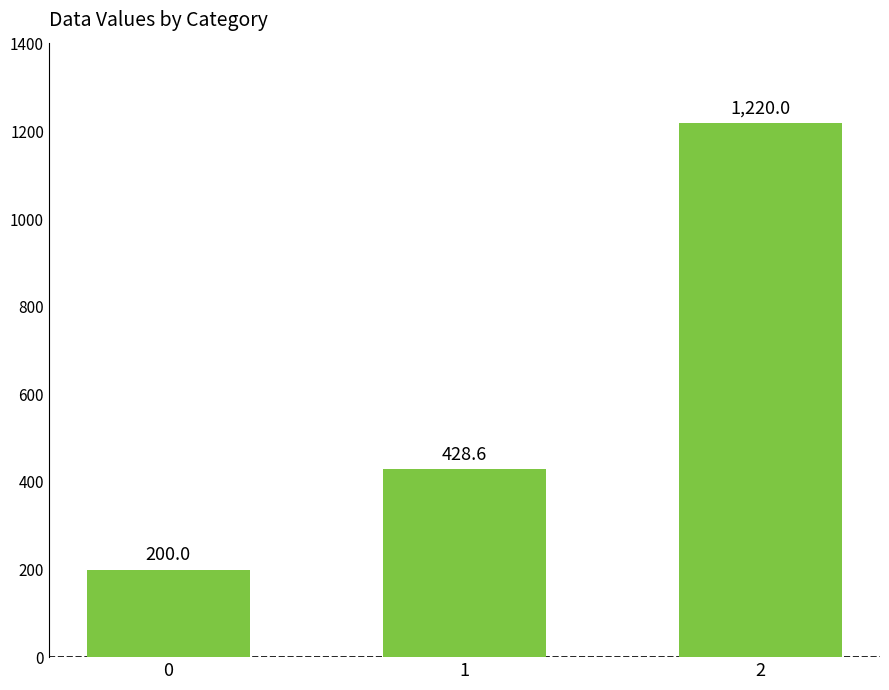

Reading right to left, extract all data points from this chart.

1220.0	428.6	200.0